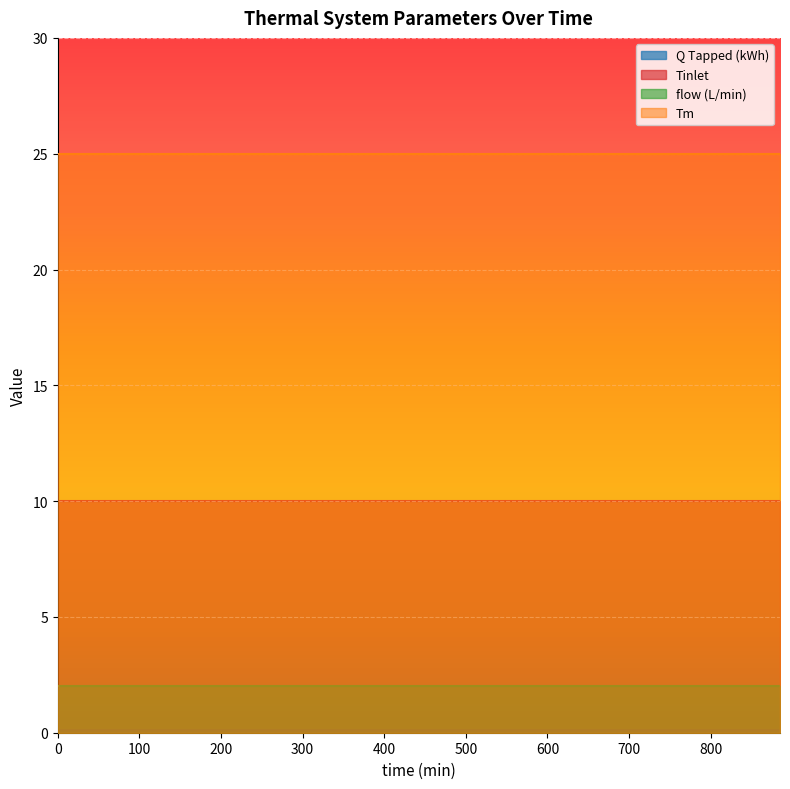

How many lines are shown in the chart?

4